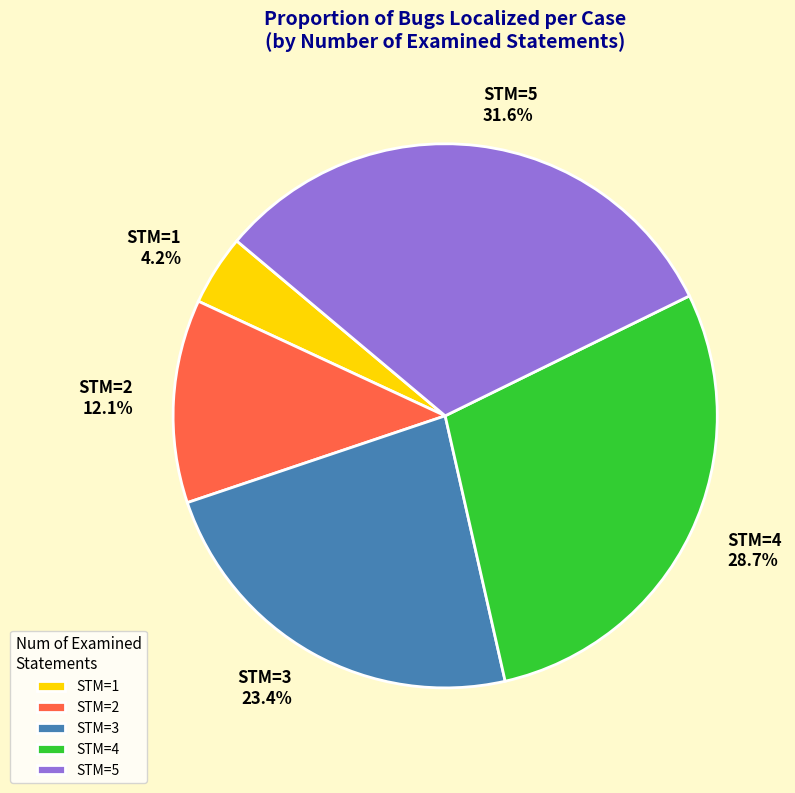

Which has a higher value, STM=4 or STM=5?

STM=5